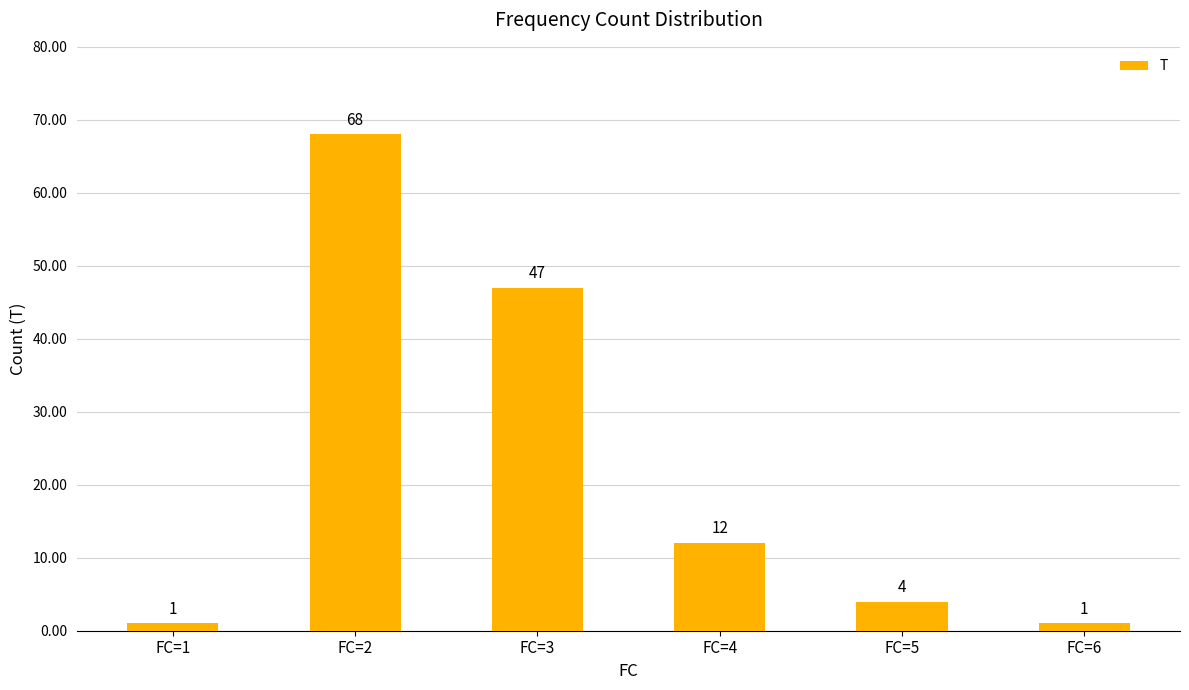

How many data points does each series have?

6